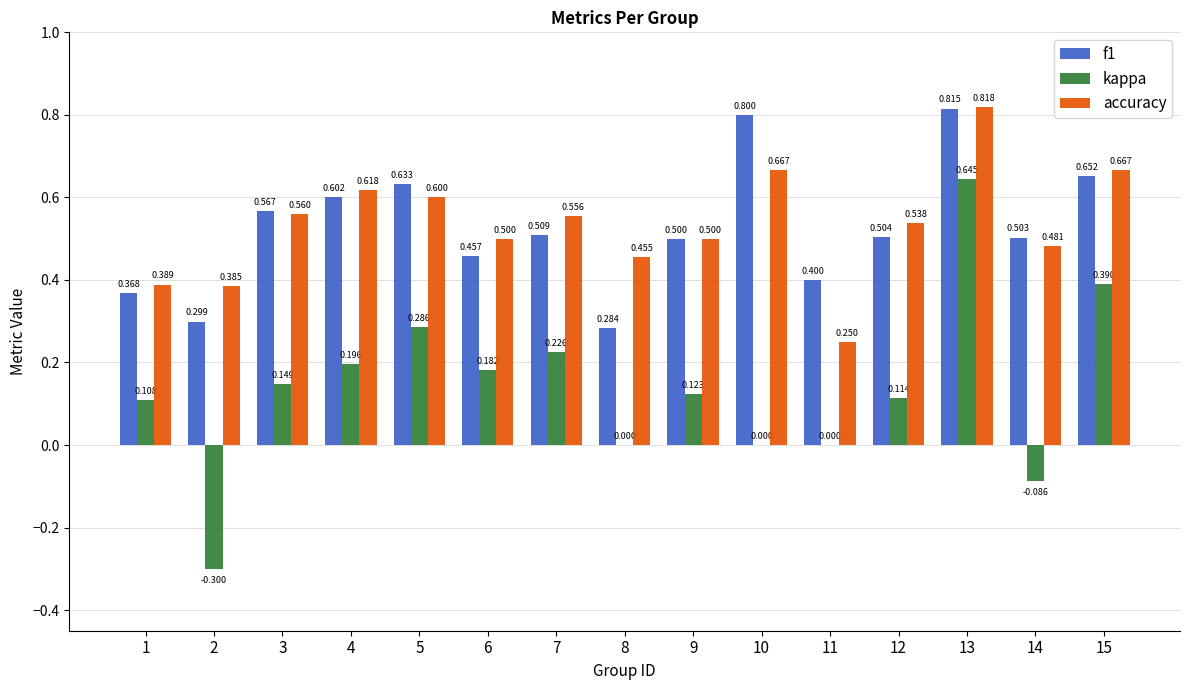

What is the total value across all series at 9?

1.1